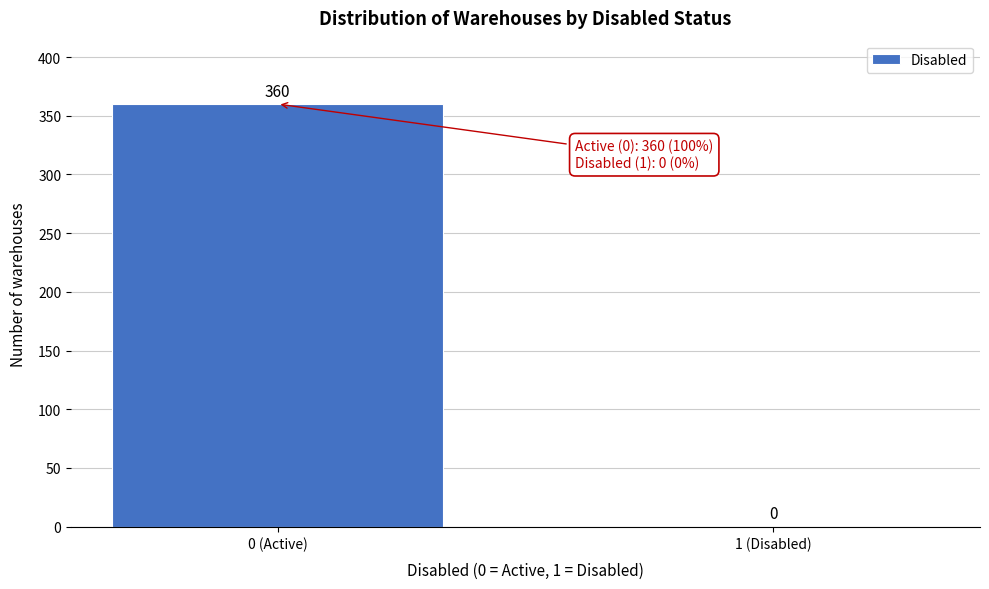

Reading right to left, what are all the values shown in this chart?

1 (Disabled)=0	0 (Active)=360